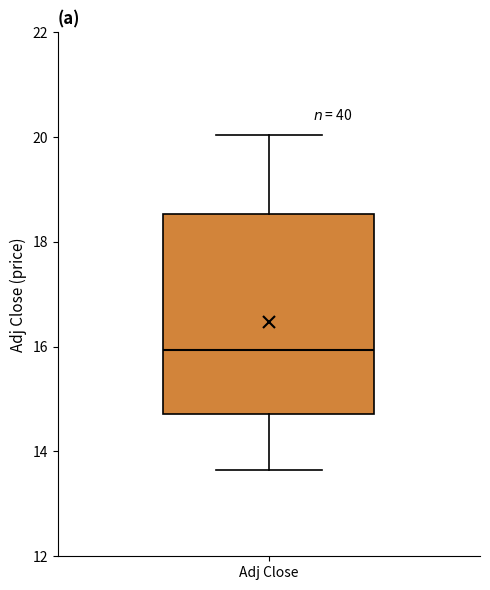

Where is the upper edge of the box for Adj Close on the y-axis? The values are not printed on the chart, so give them approximately, as read against the axis.

18.6